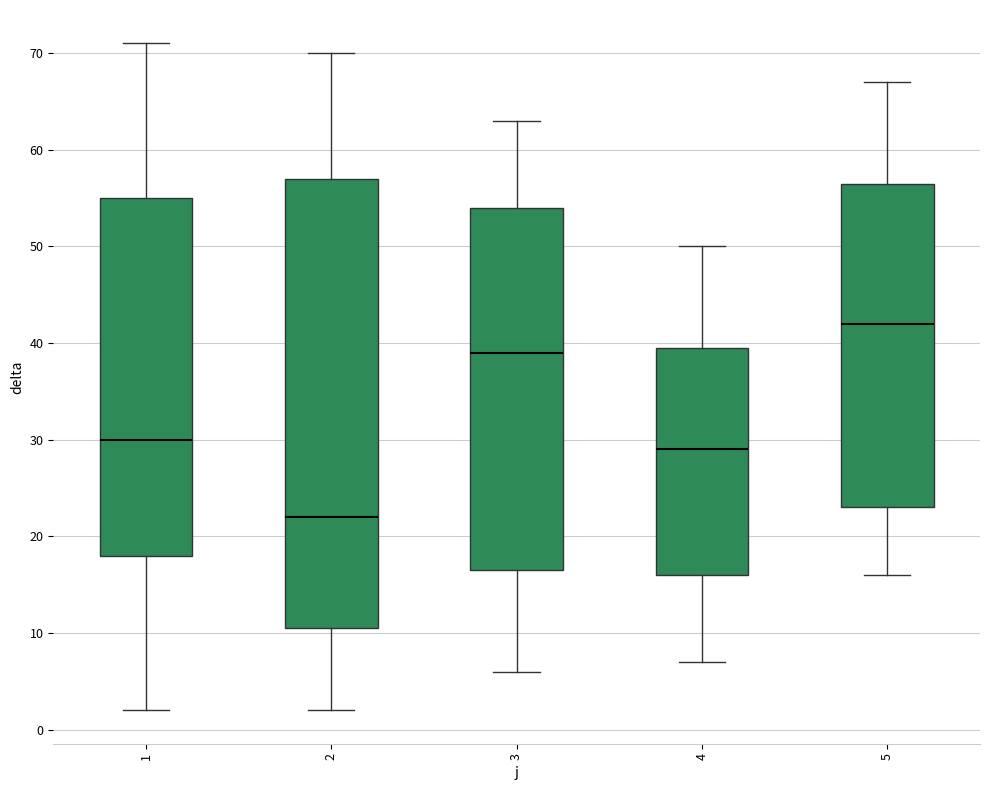

Which box is the tallest, from its lower edge to its upper edge?

2